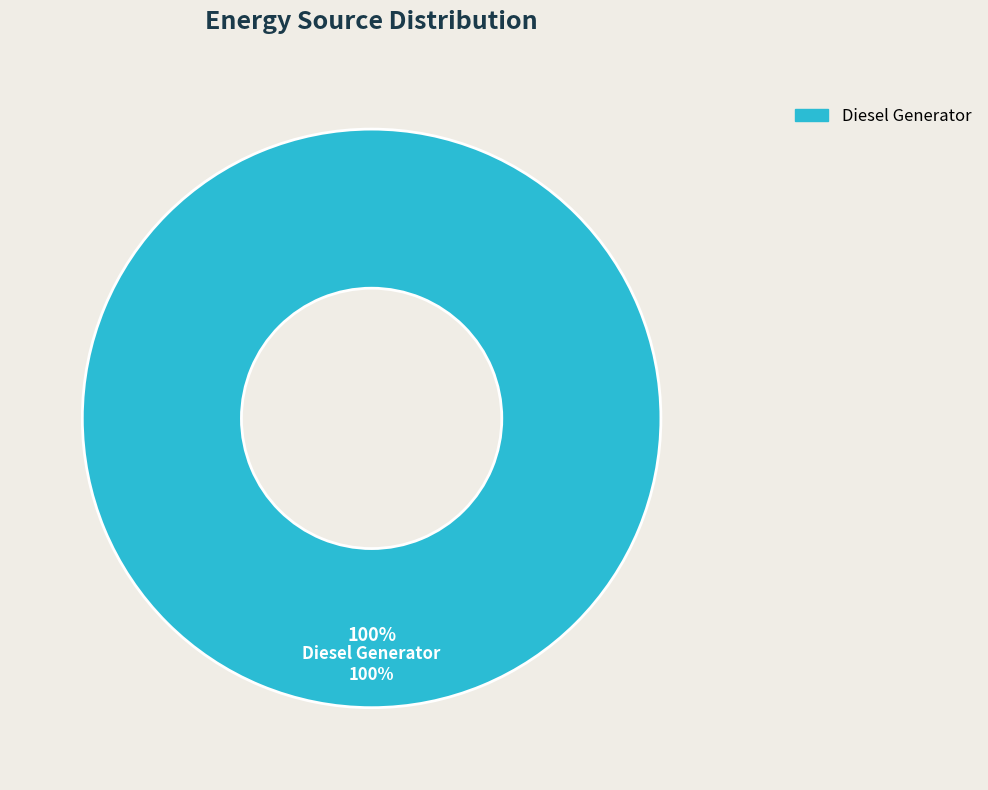

What is the largest slice in the pie chart?

Diesel Generator